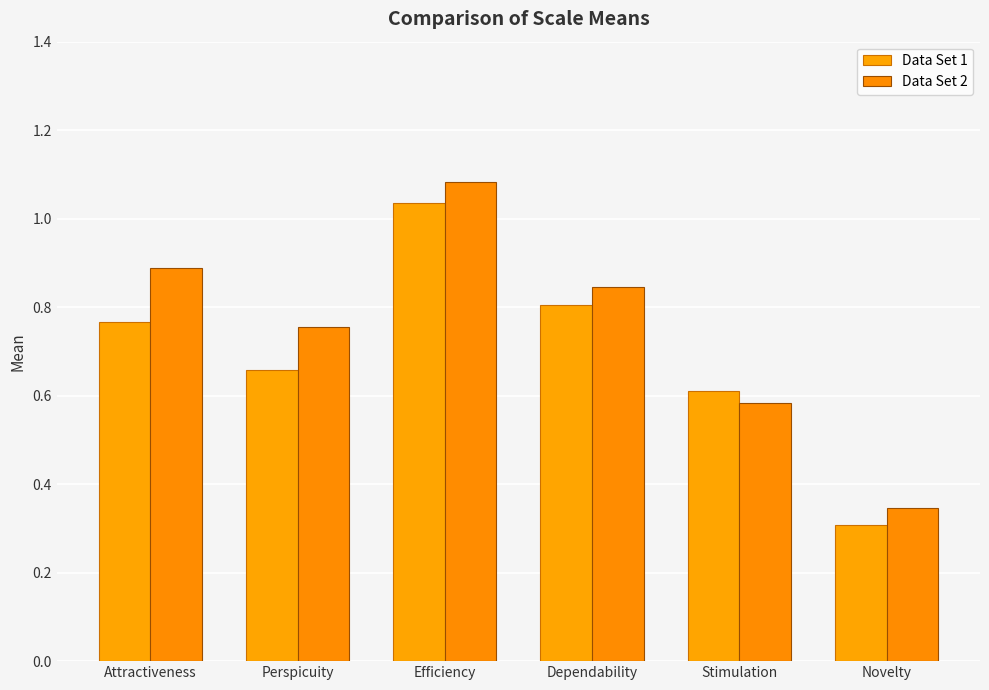

Between Perspicuity and Novelty, which series saw the biggest shift?

Data Set 2